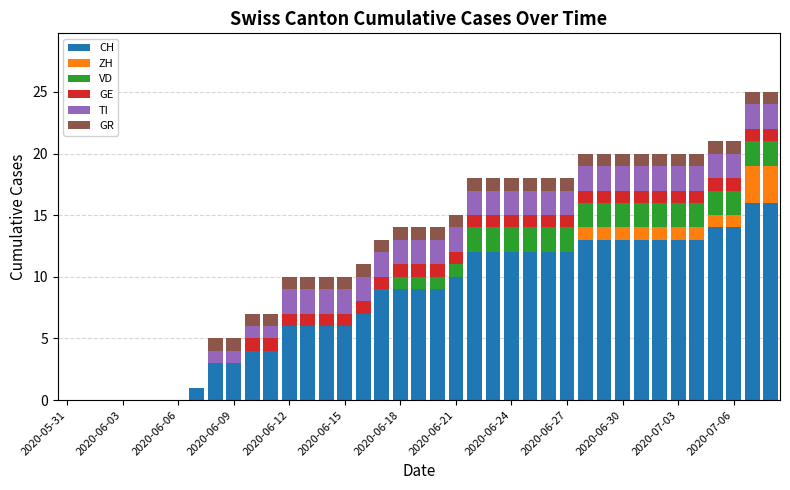

What is the sum of all CH values?

315